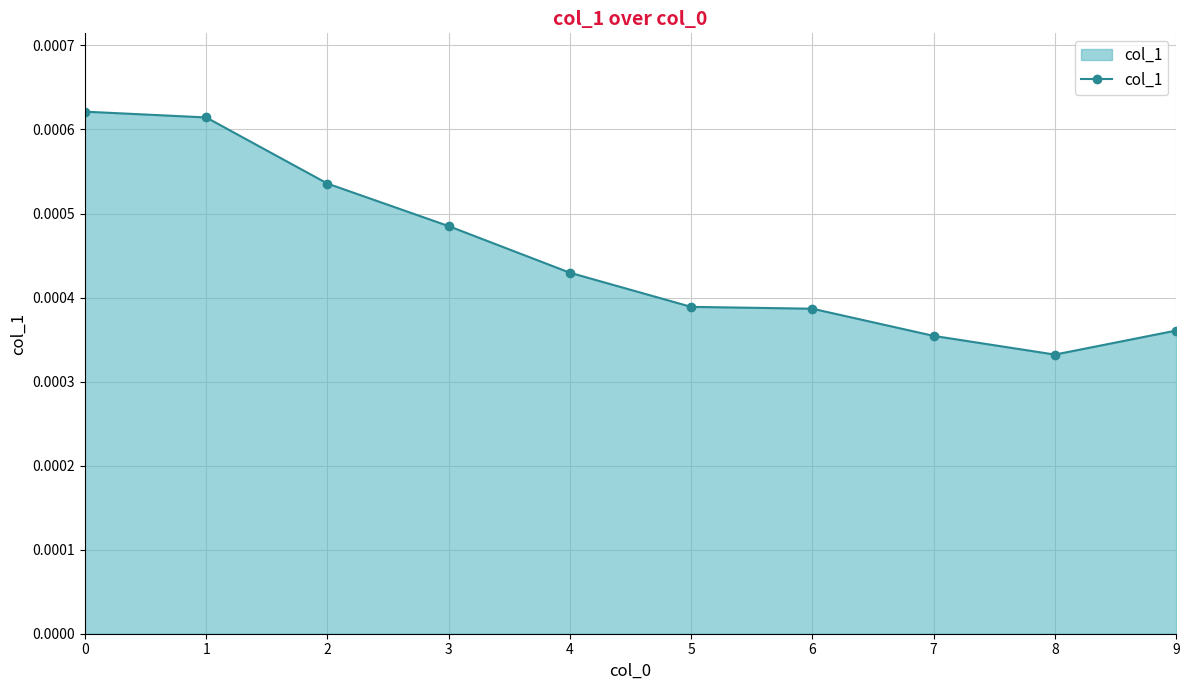

How many lines are shown in the chart?

1